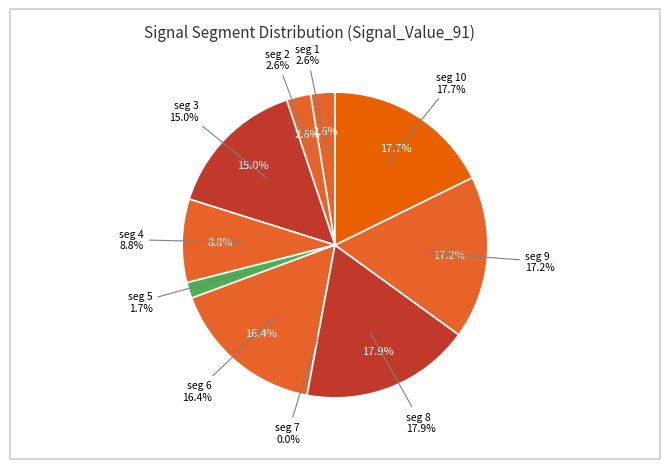

To the nearest percent, what is the average slice percentage?

10%